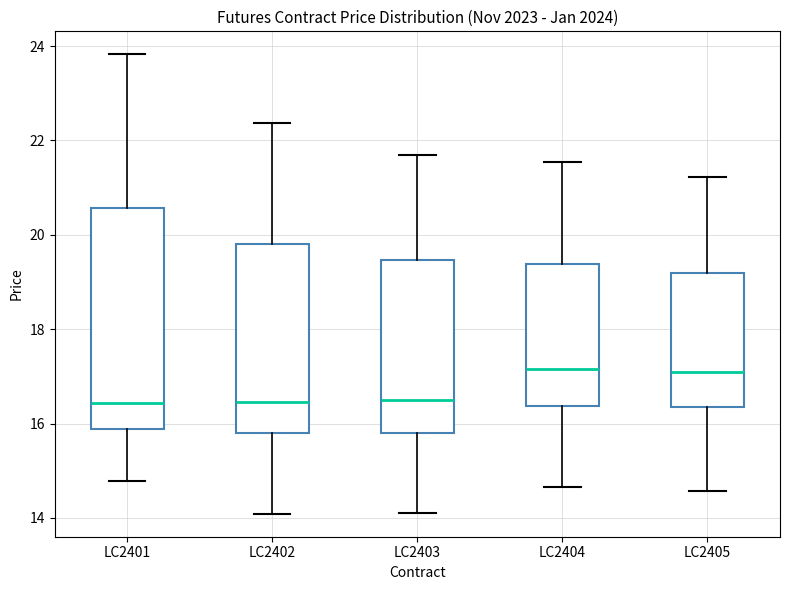

Reading left to right, read every box against the y-axis: the position of its median line, the range the box covers, and the ends of its whiskers. The values are not printed on the chart, so give them approximately, as read against the axis.

LC2401: median 16.4, box 15.8 to 20.6, whiskers 14.8 to 23.8
LC2402: median 16.4, box 15.8 to 19.8, whiskers 14.0 to 22.4
LC2403: median 16.4, box 15.8 to 19.4, whiskers 14.2 to 21.6
LC2404: median 17.2, box 16.4 to 19.4, whiskers 14.6 to 21.6
LC2405: median 17.0, box 16.4 to 19.2, whiskers 14.6 to 21.2